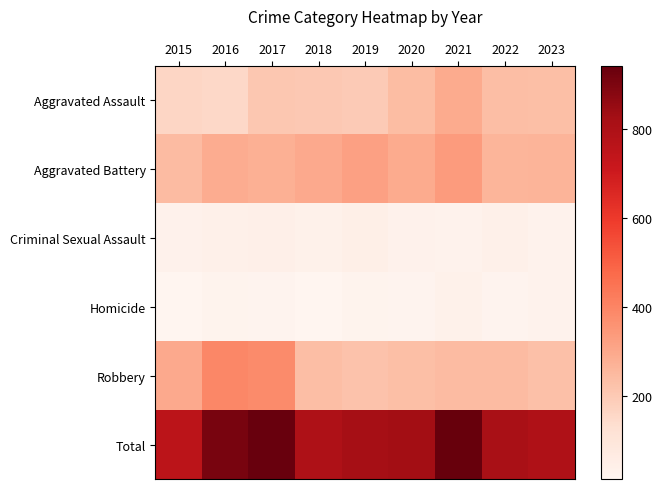

Rank the series at 2015 from highest to lowest value.

Total, Robbery, Aggravated Battery, Aggravated Assault, Criminal Sexual Assault, Homicide